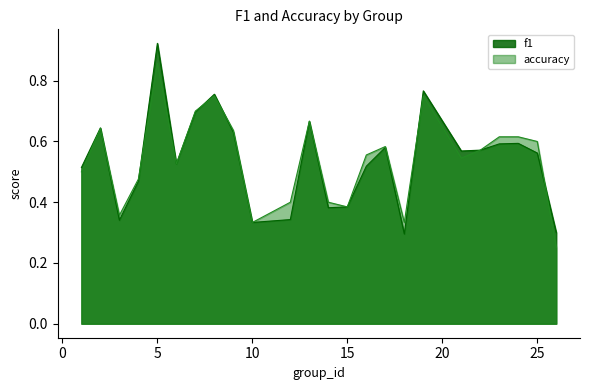

How many times do f1 and accuracy cross each other?

6